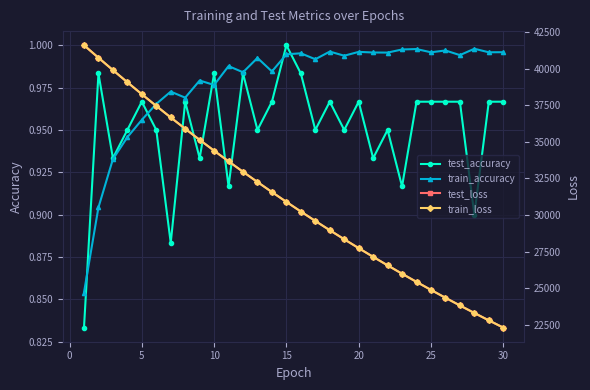

True or false: test_accuracy has more than 2 interior local peaks.

True